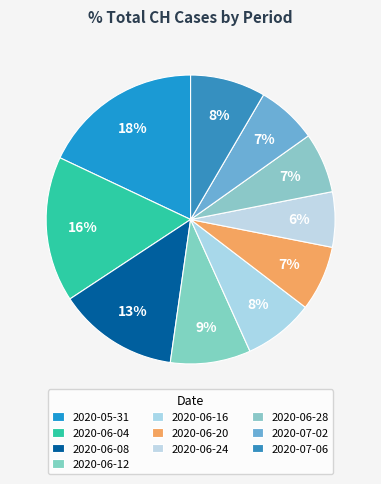

Is there any slice that represents more than half of the pie?

No